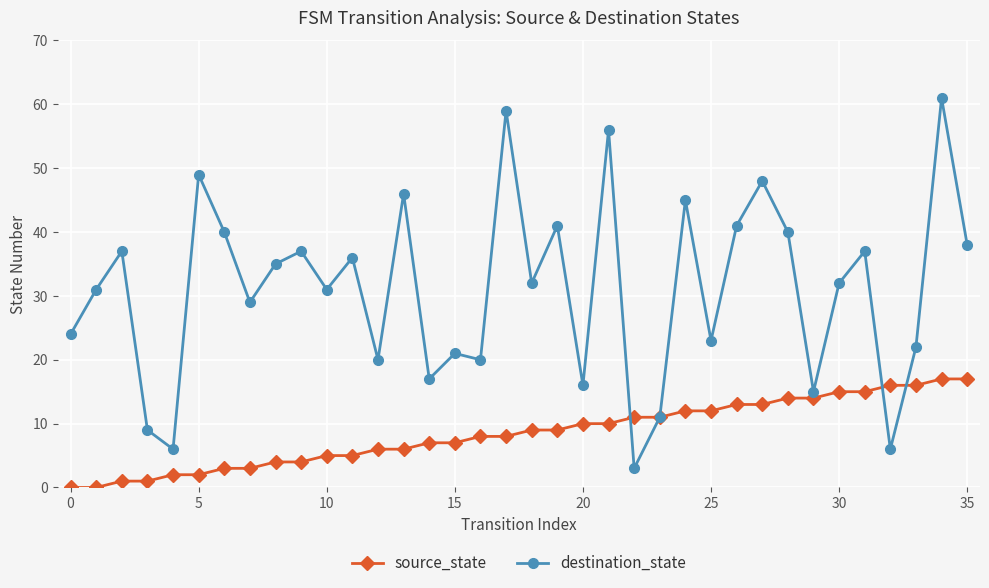

Which series has the largest range (max minus min)?

destination_state